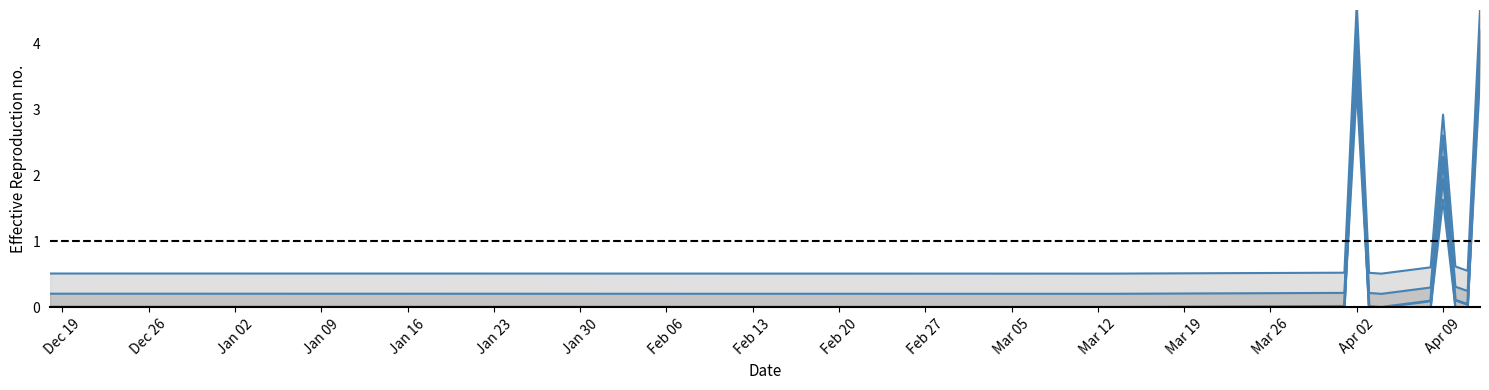

What position from the left is Jan 02?

3